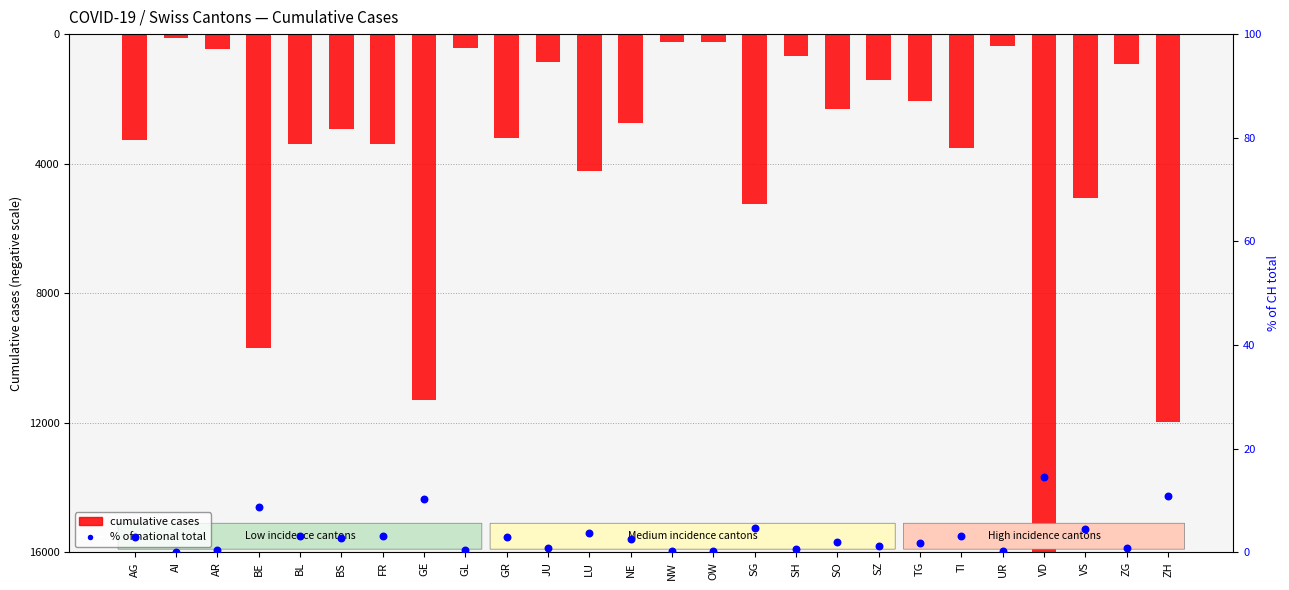

What is the total value across all series at GL?

-439.6